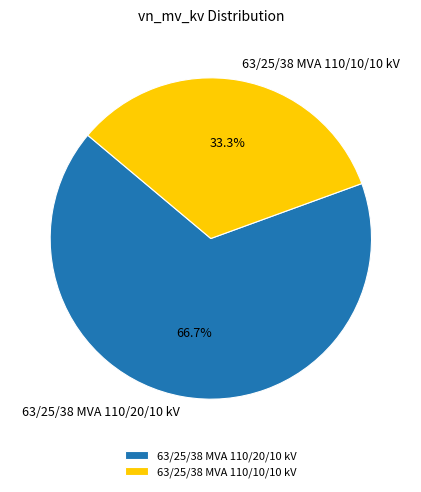

What is the majority slice?

63/25/38 MVA 110/20/10 kV